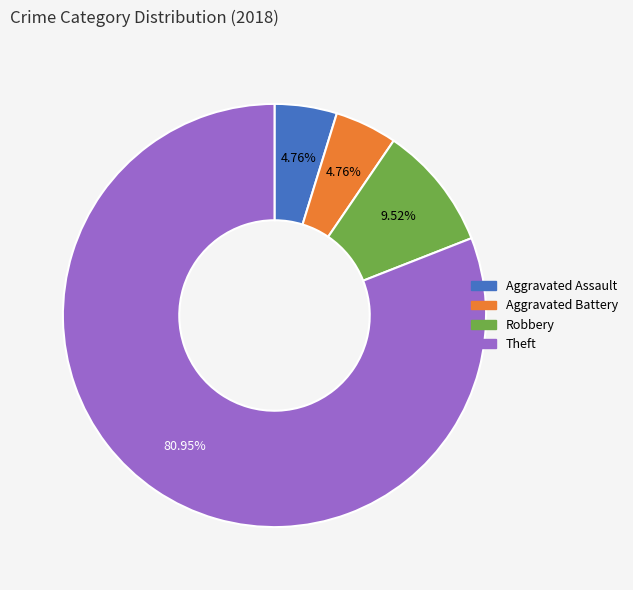

Is it true that Aggravated Battery is 14% of the pie?

False